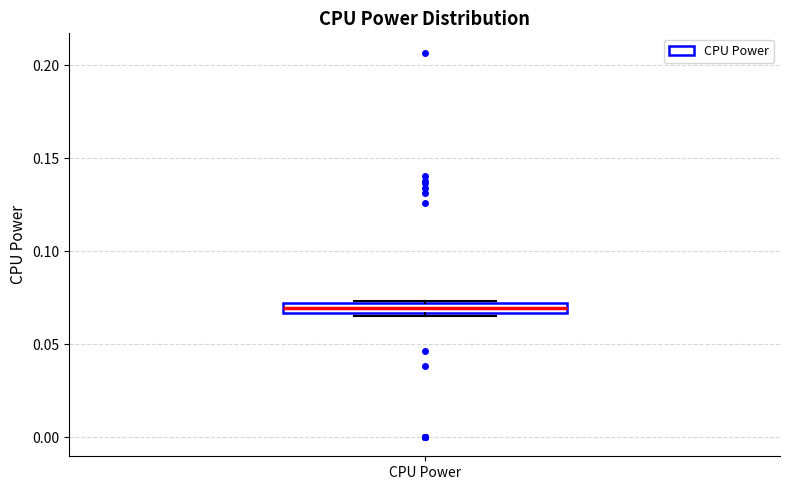

Where is the lower edge of the box for CPU Power on the y-axis? The values are not printed on the chart, so give them approximately, as read against the axis.

0.065